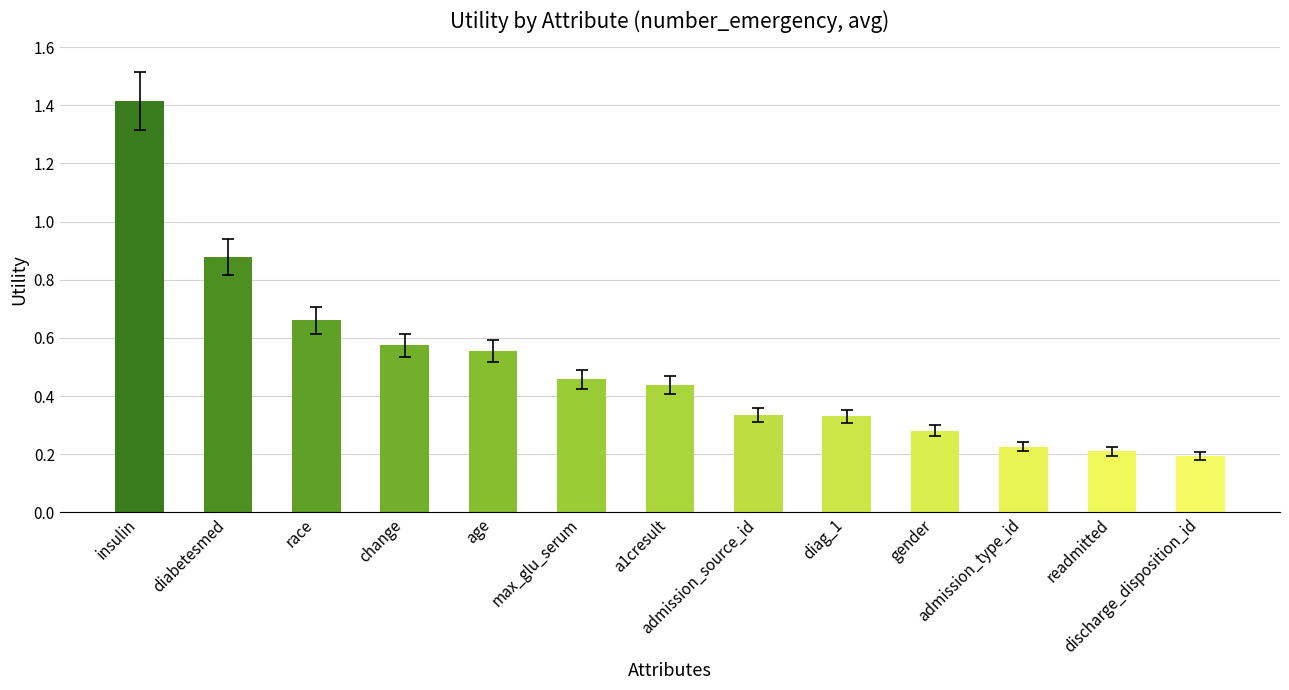

What is the greatest value displayed?

1.4